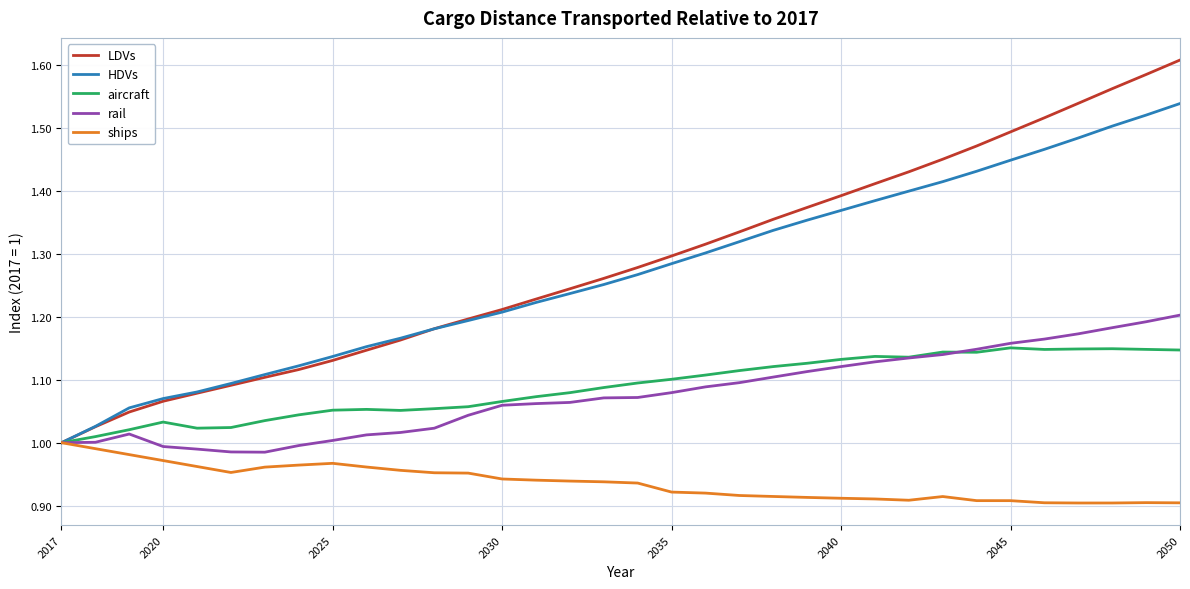

Which series has the widest spread of values?

LDVs